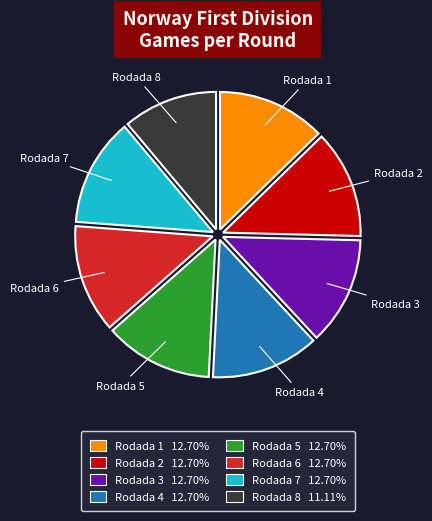

How many slices are in this pie chart?

8